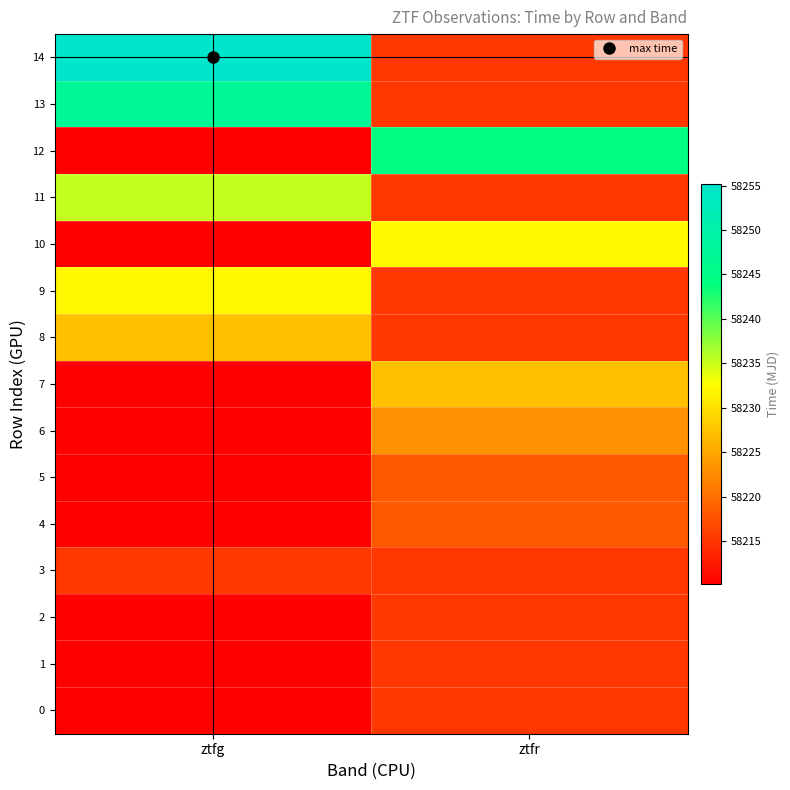

At ztfg, list the series in order from largest to smallest.

14, 13, 11, 9, 8, 3, 1, 0, 2, 4, 5, 6, 7, 10, 12